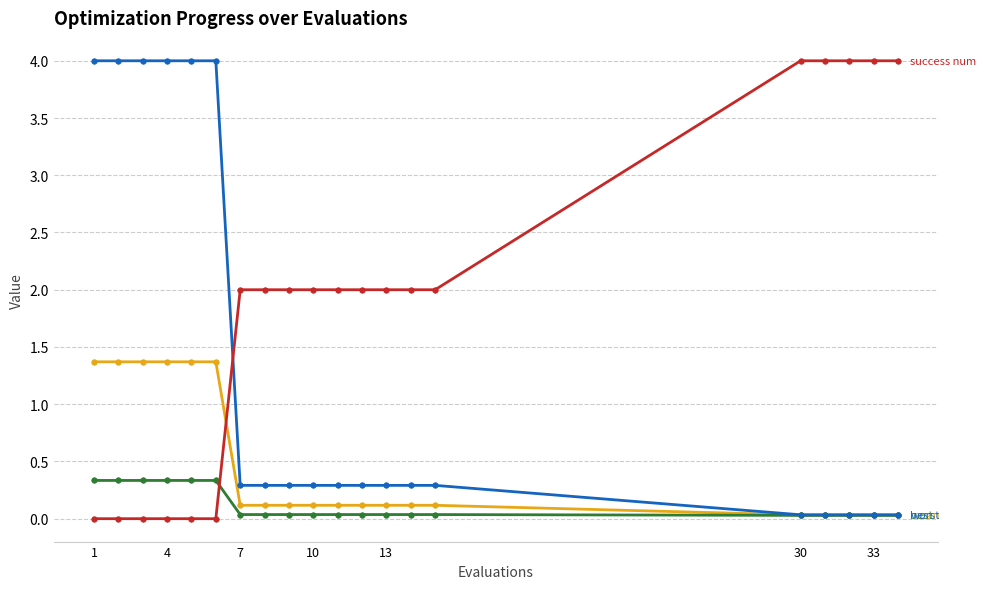

What is the greatest value displayed?

4.0